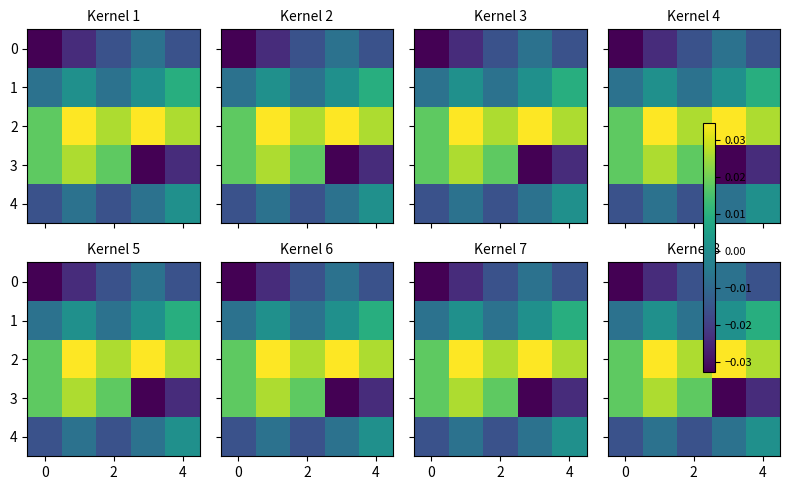

Is it true that row_0 equals -0.0 at 2?

True